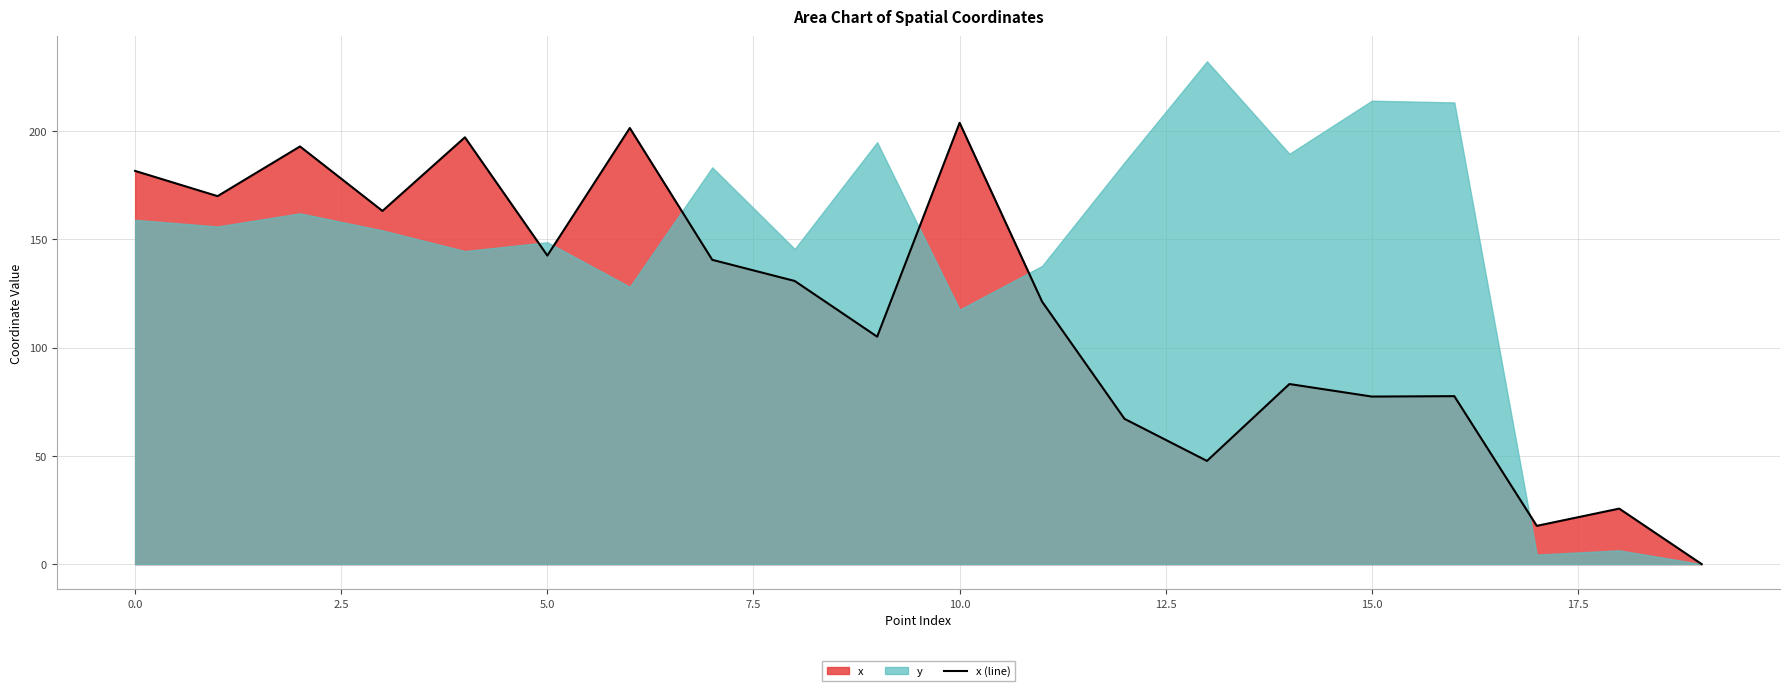

The value of x (line) at 15.0 is 101.9. True or false?

False